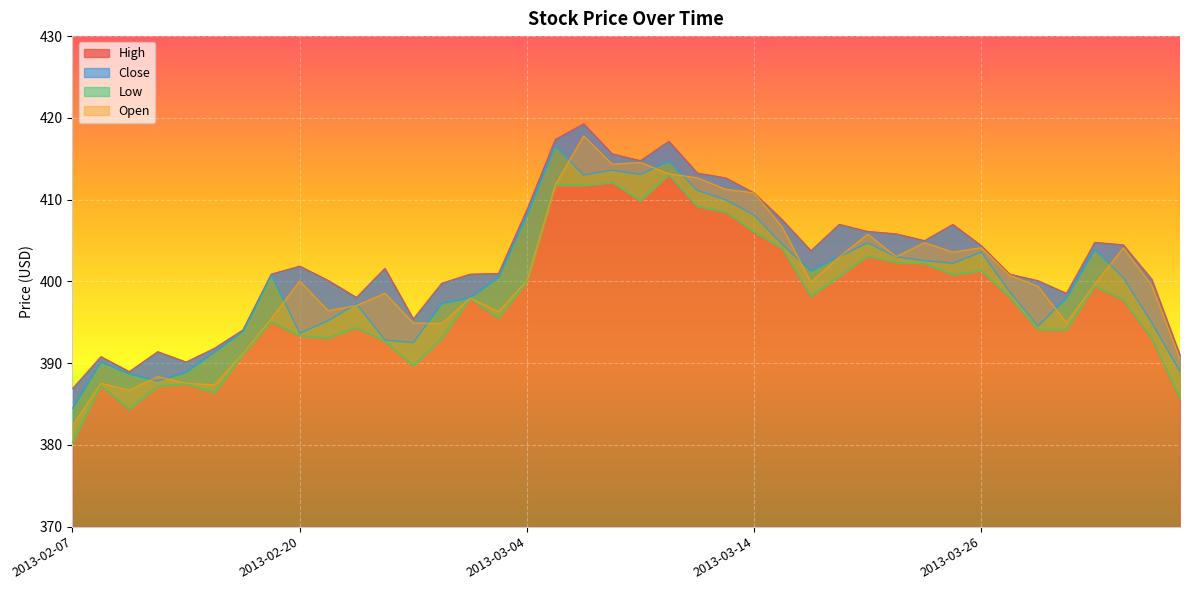

Is the value of Close at 2013-02-25 greater than the value of Low at 2013-03-28?

No